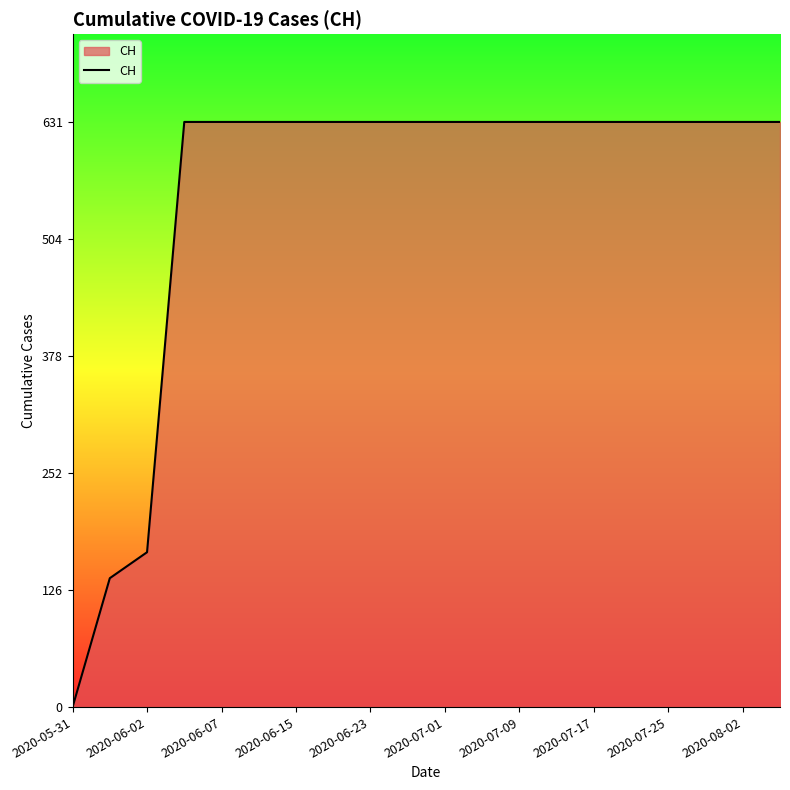

What is the maximum value shown in the chart?

631